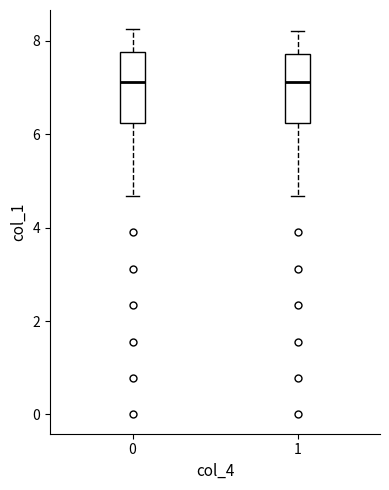

Where does the median line of the box at x = 0 sit on the y-axis? The values are not printed on the chart, so give them approximately, as read against the axis.

7.2